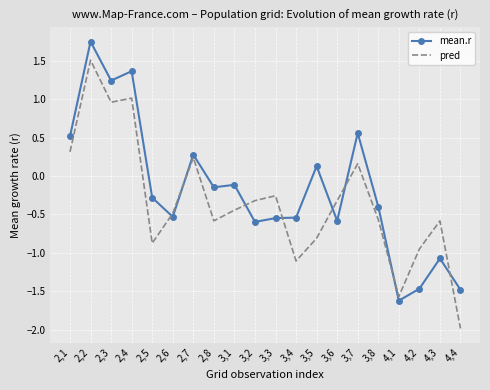

At which category is the sum across all series the highest?

2,2